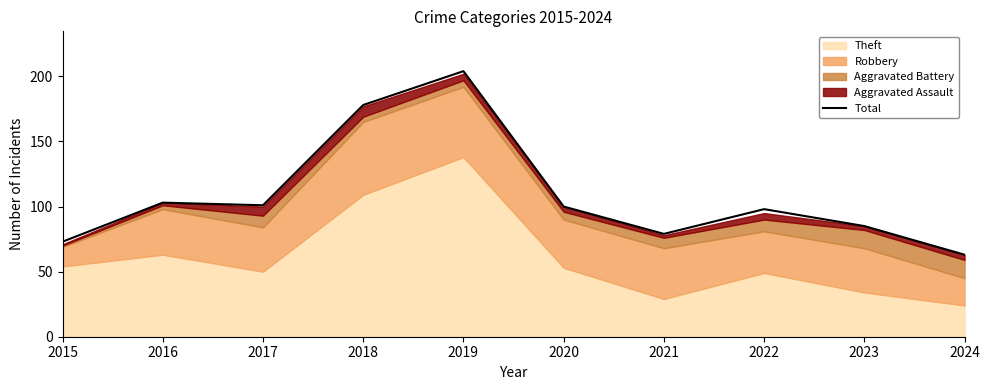

Reading right to left, transcribe all the data shown in this chart.

63	85	98	79	100	204	178	101	103	73